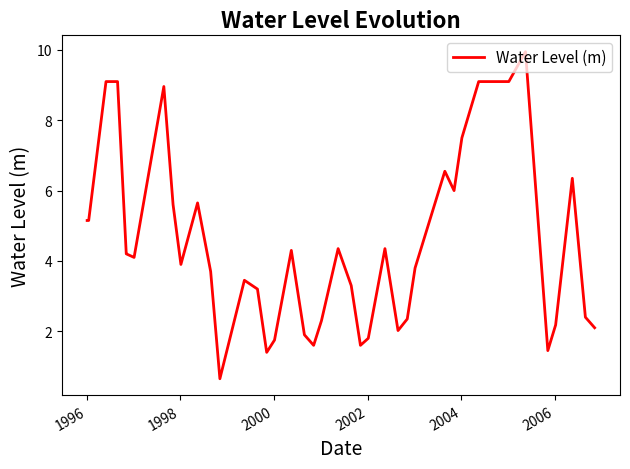

What is the minimum value shown in the chart?

0.6